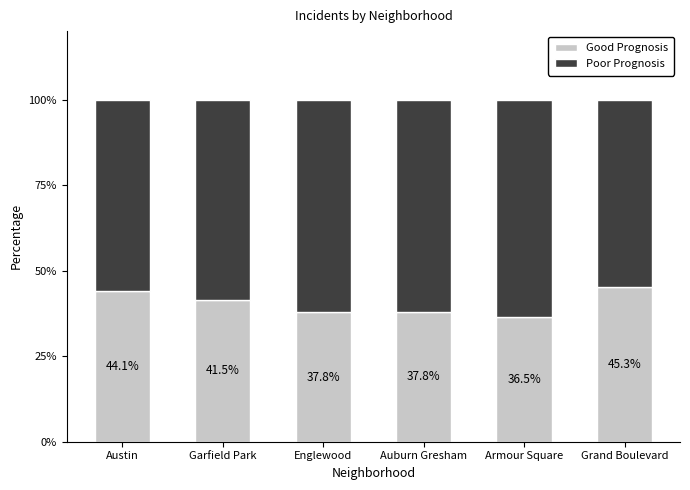

How many bars are there in total?

6